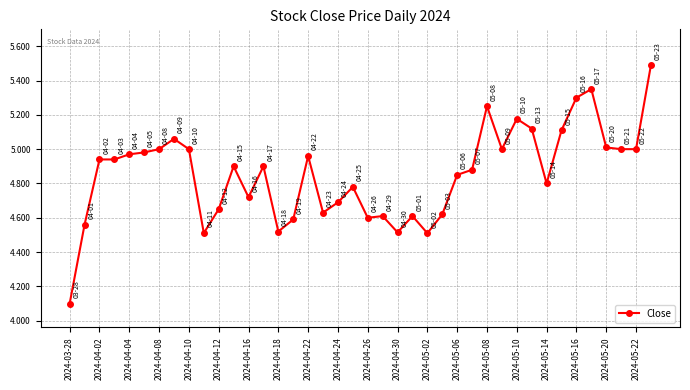

True or false: there are more than 1 points higher than both neighbors.

True